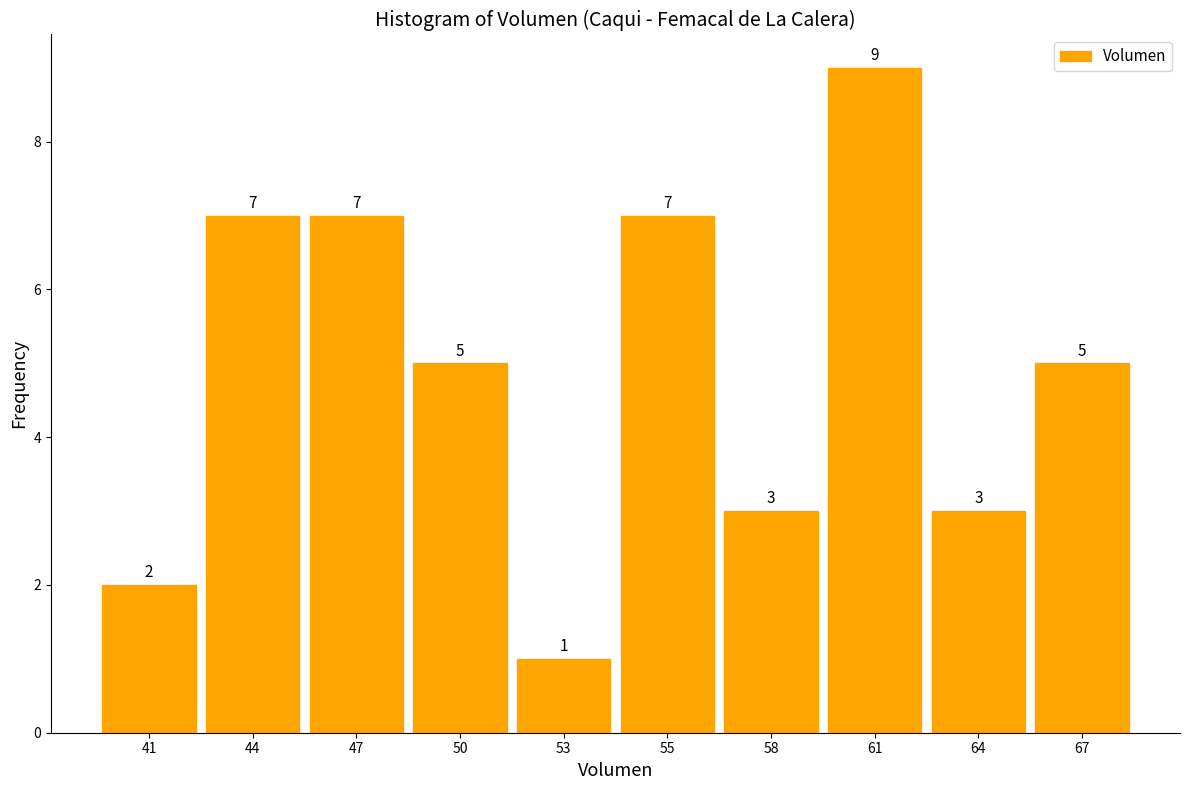

Reading right to left, extract all data points from this chart.

67=5	64=3	61=9	58=3	55=7	53=1	50=5	47=7	44=7	41=2